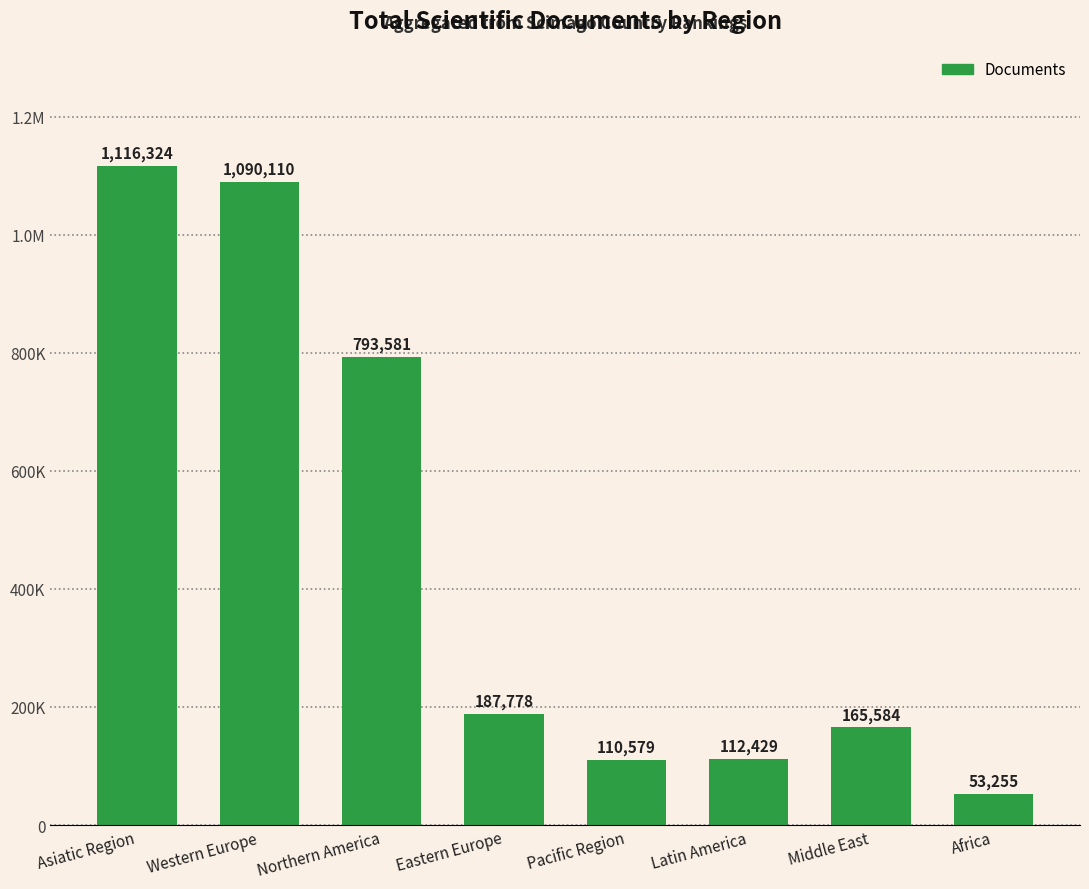

What is the label of the 7th bar from the right?

Western Europe